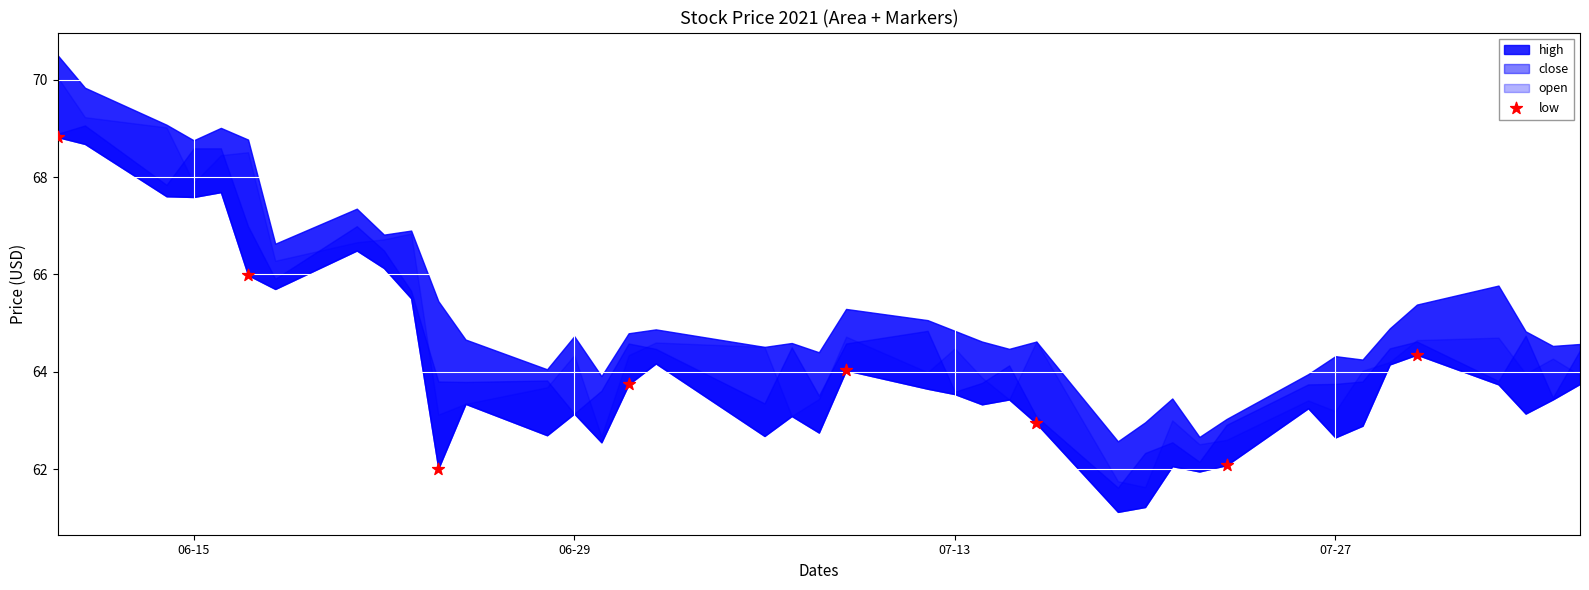

What is the average X value?

18813.0